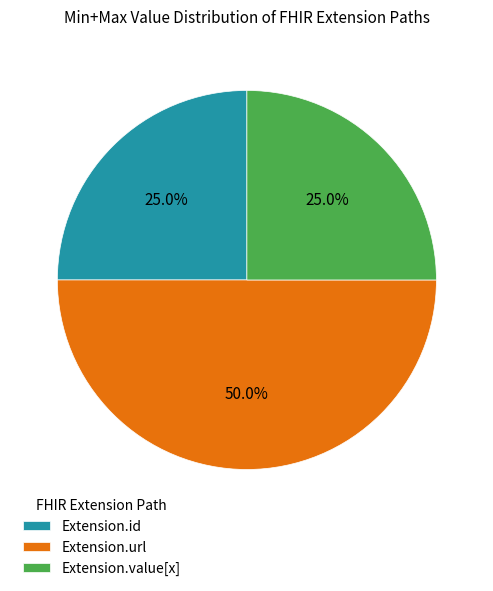

Combined, do Extension.url and Extension.value[x] account for over 50%?

Yes